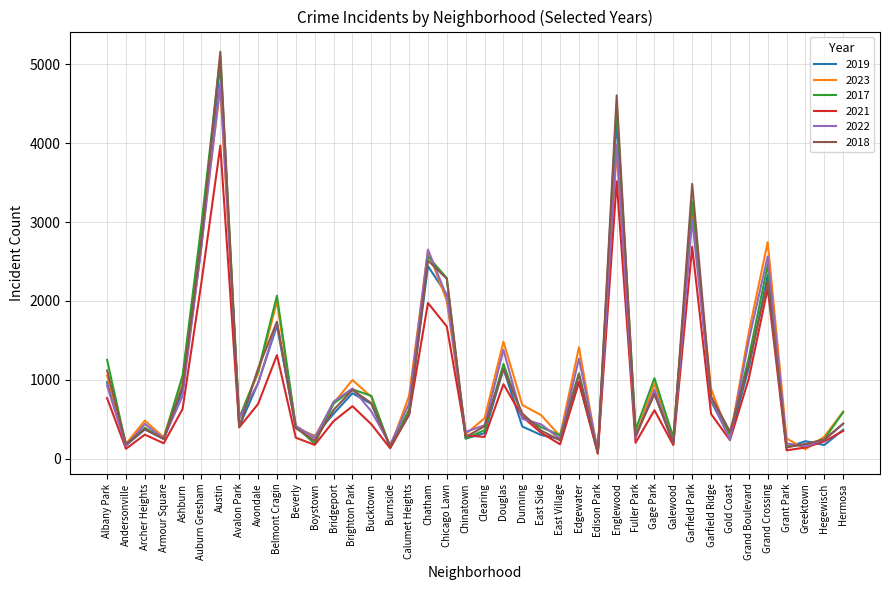

Where does the 2022 series first go above 599?

Albany Park